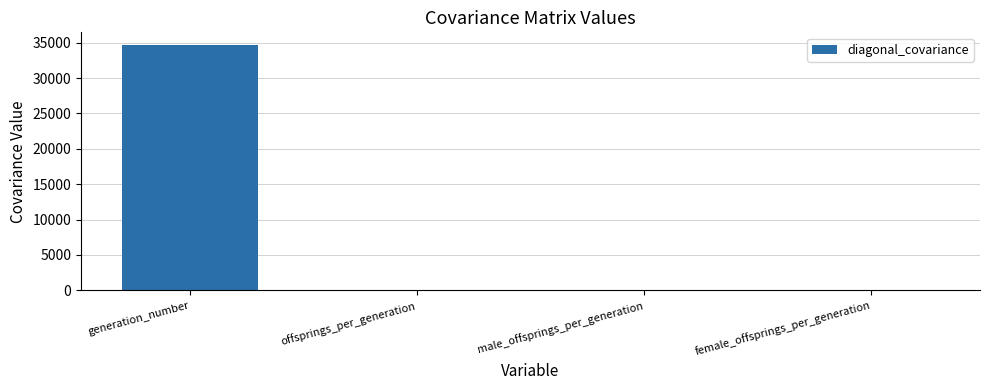

What is the sum of all values?

34787.3